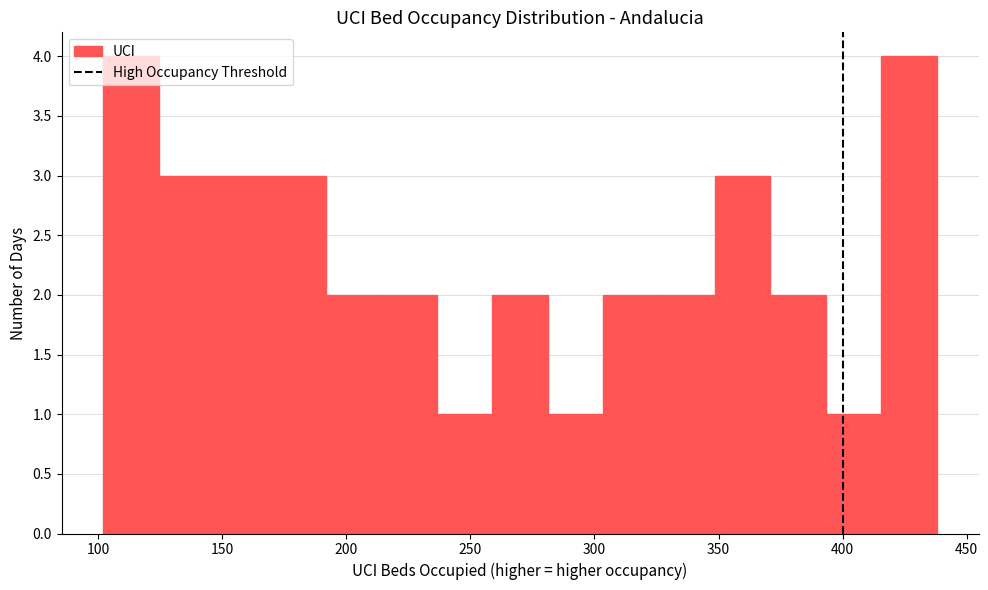

Reading left to right, transcribe this chart: for each bar, give the range it covers on the x-axis and its height. Neither the bar edges nor the heights are printed on the chart, so give them approximately, as read against the axes.

100 to 125: 4
125 to 145: 3
145 to 170: 3
170 to 190: 3
190 to 215: 2
215 to 235: 2
235 to 260: 1
260 to 280: 2
280 to 305: 1
305 to 325: 2
325 to 350: 2
350 to 370: 3
370 to 395: 2
395 to 415: 1
415 to 440: 4